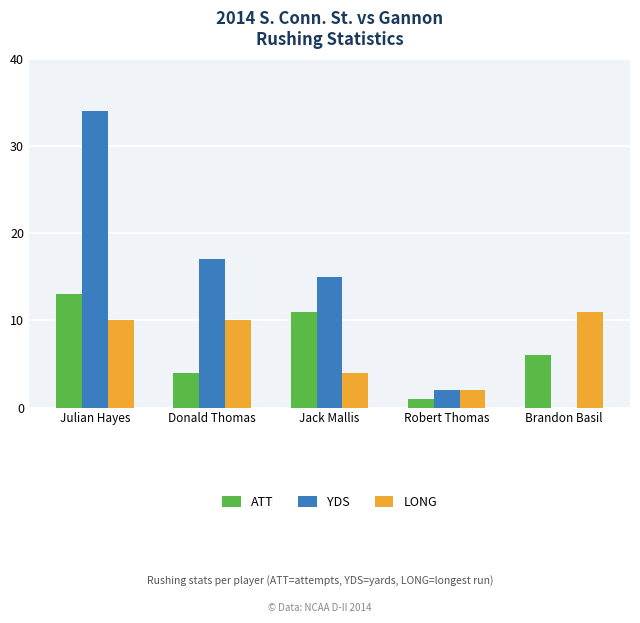

Which series has the largest total across all categories?

YDS